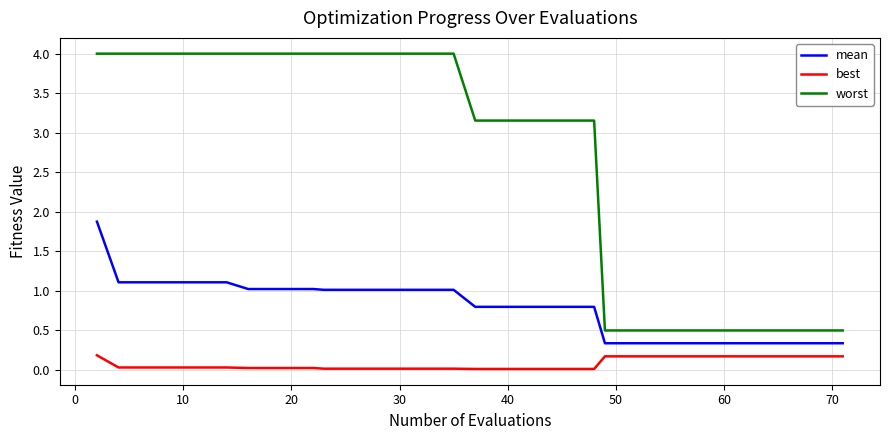

True or false: worst and best intersect in this chart.

False